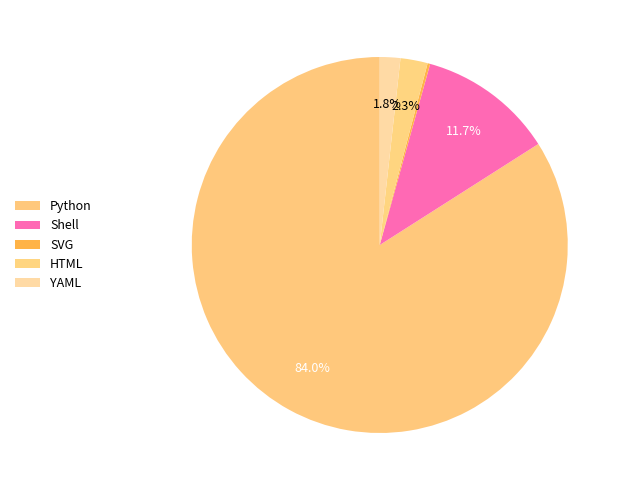

What is the largest slice in the pie chart?

Python